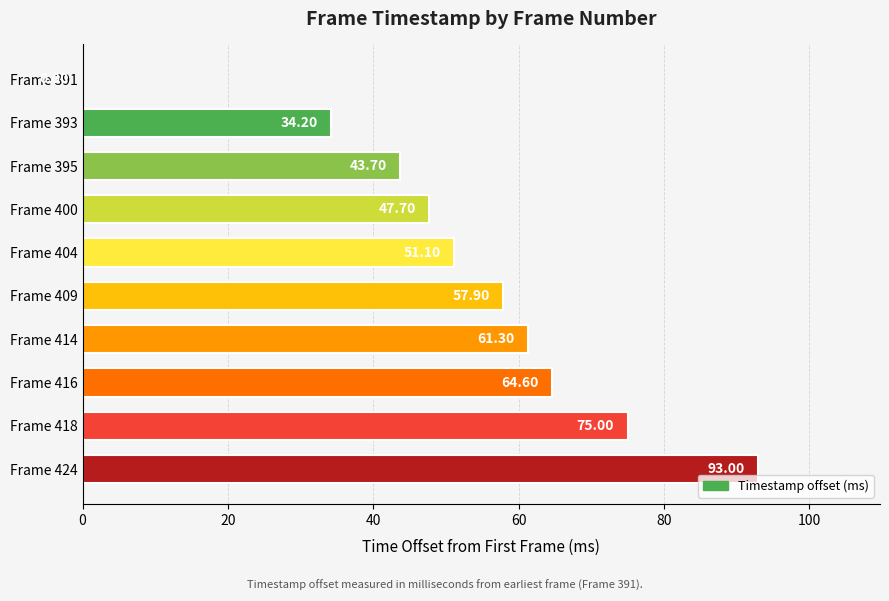

Which has a higher value, Frame 418 or Frame 393?

Frame 418